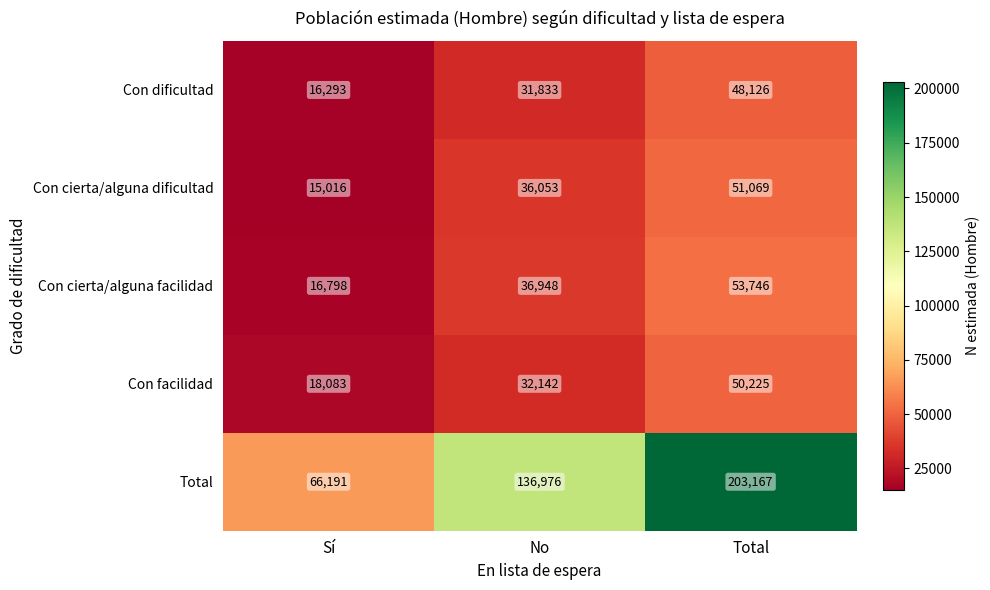

Rank the series at No from lowest to highest value.

Con dificultad, Con facilidad, Con cierta/alguna dificultad, Con cierta/alguna facilidad, Total